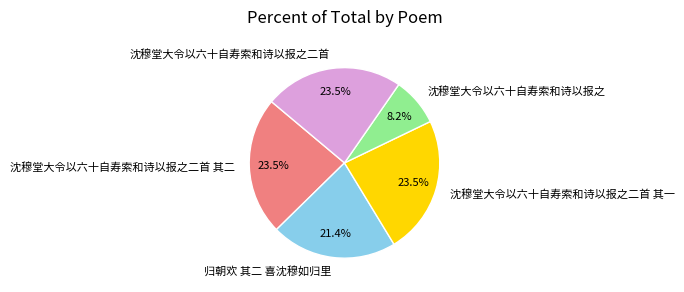

What is the ratio of the value at 沈穆堂大令以六十自寿索和诗以报之 to the value at 归朝欢 其二 喜沈穆如归里?

0.4